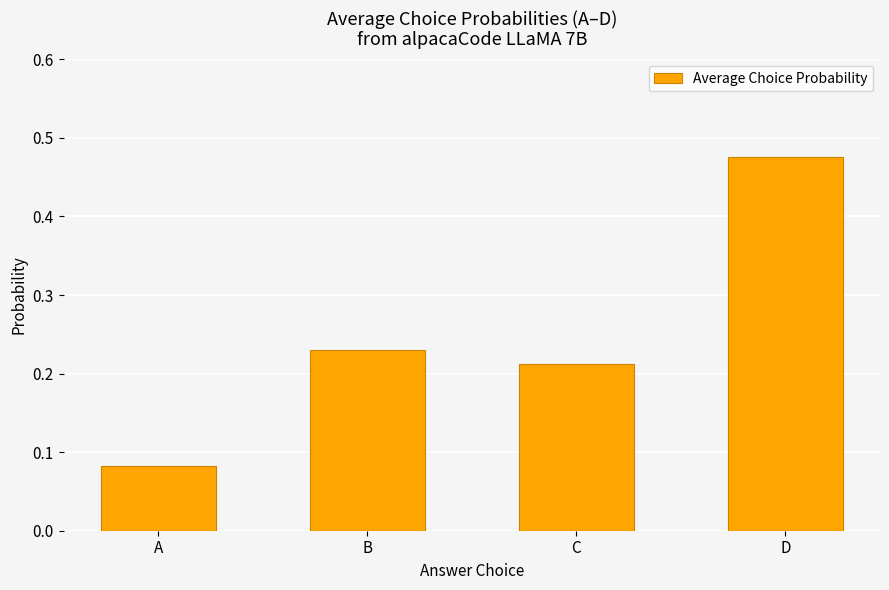

How many bars are there in total?

4